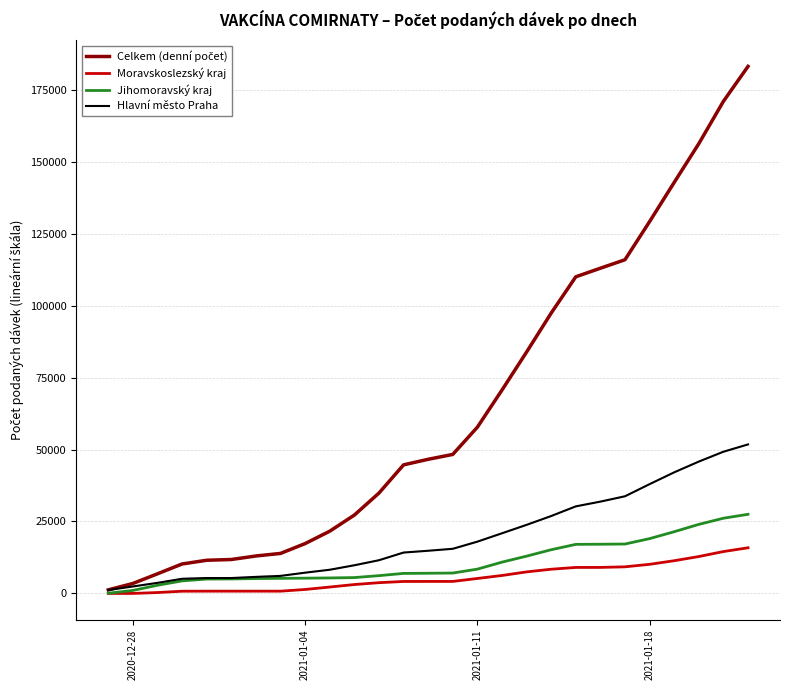

What is the maximum value shown in the chart?

183141